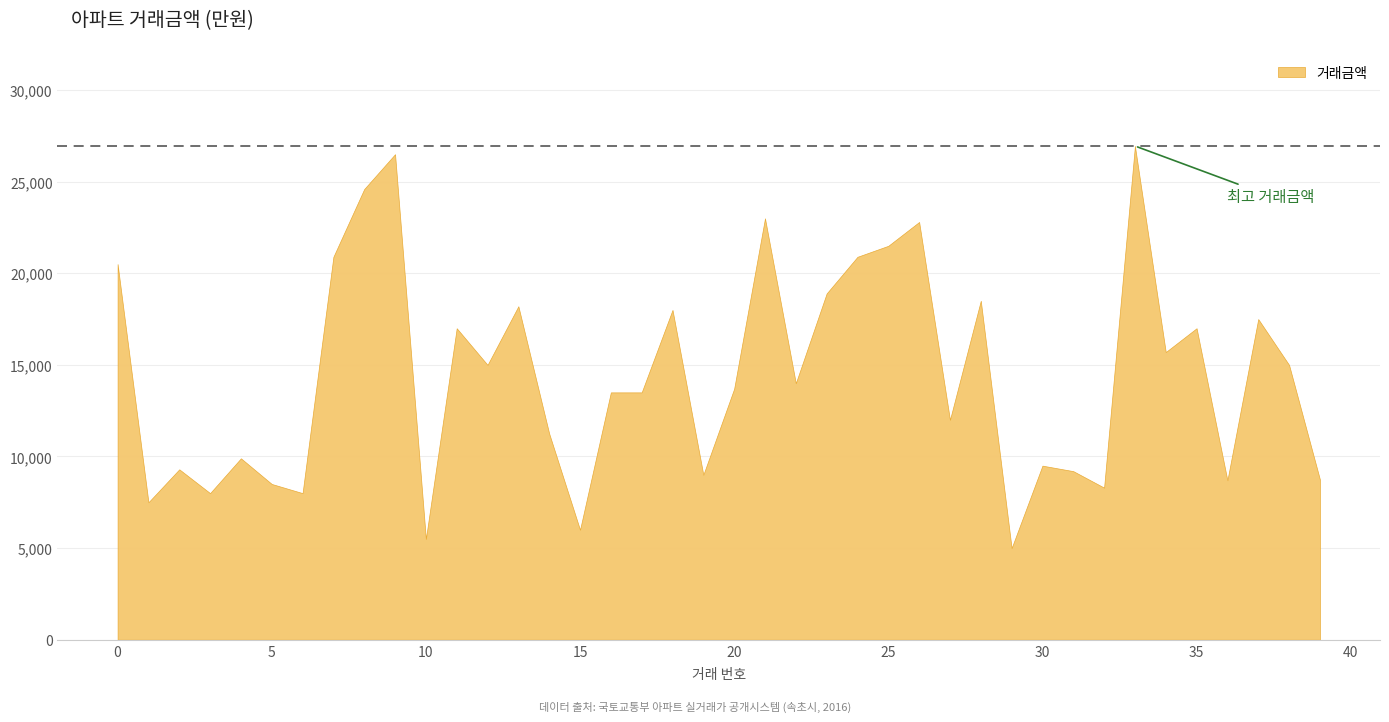

What is the change in value from 36 to 39?

+50